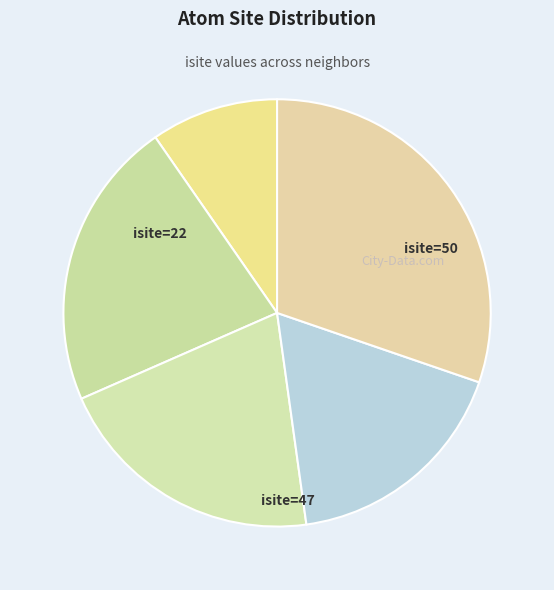

How many segments does this pie chart have?

5